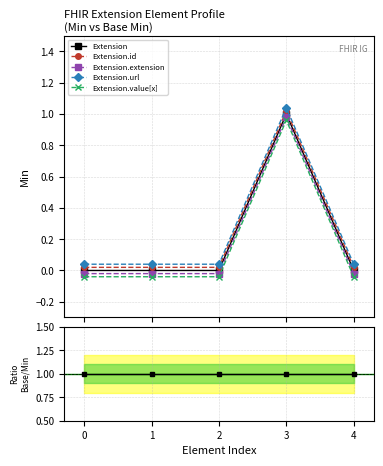

True or false: Base Min/Min and Extension cross at least once.

False